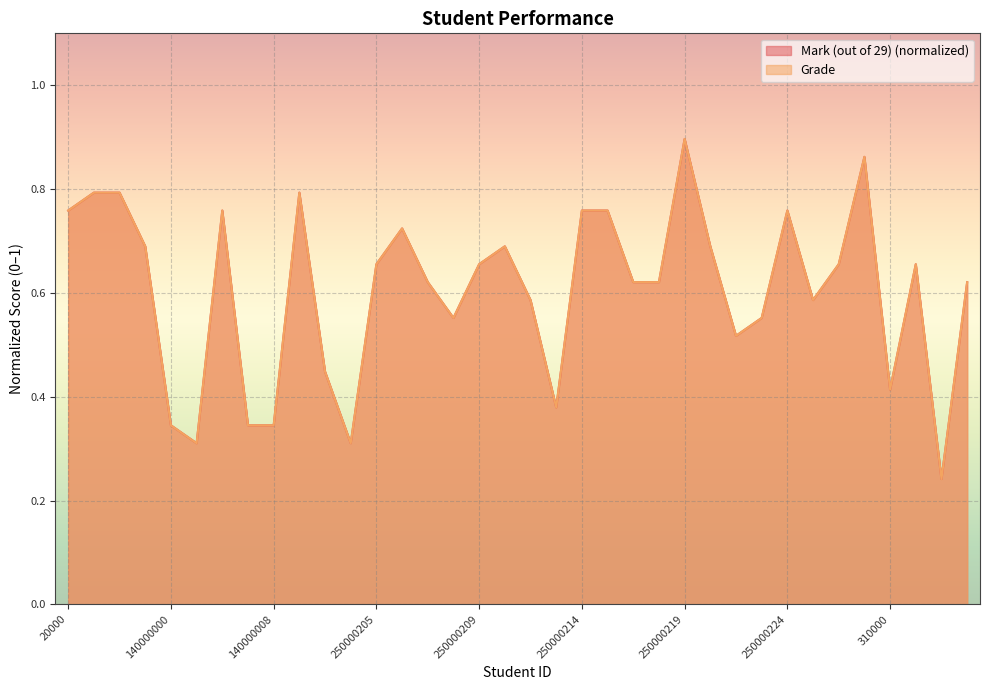

Between which two adjacent categories do Grade and Mark (out of 29) first intersect?

20000005 and 140000